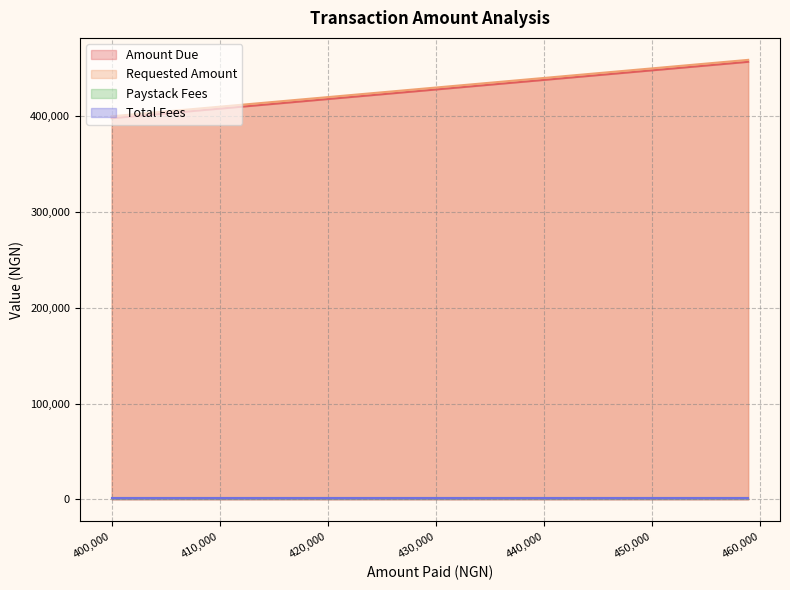

How many distinct data groups are displayed?

4